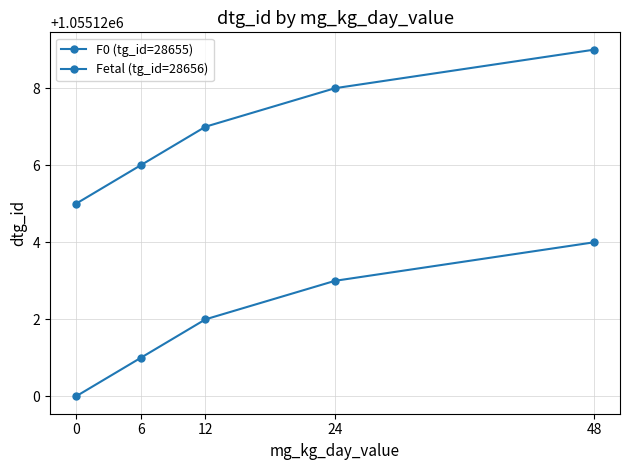

How many data points in F0 (tg_id=28655) are less than 1055122?

2